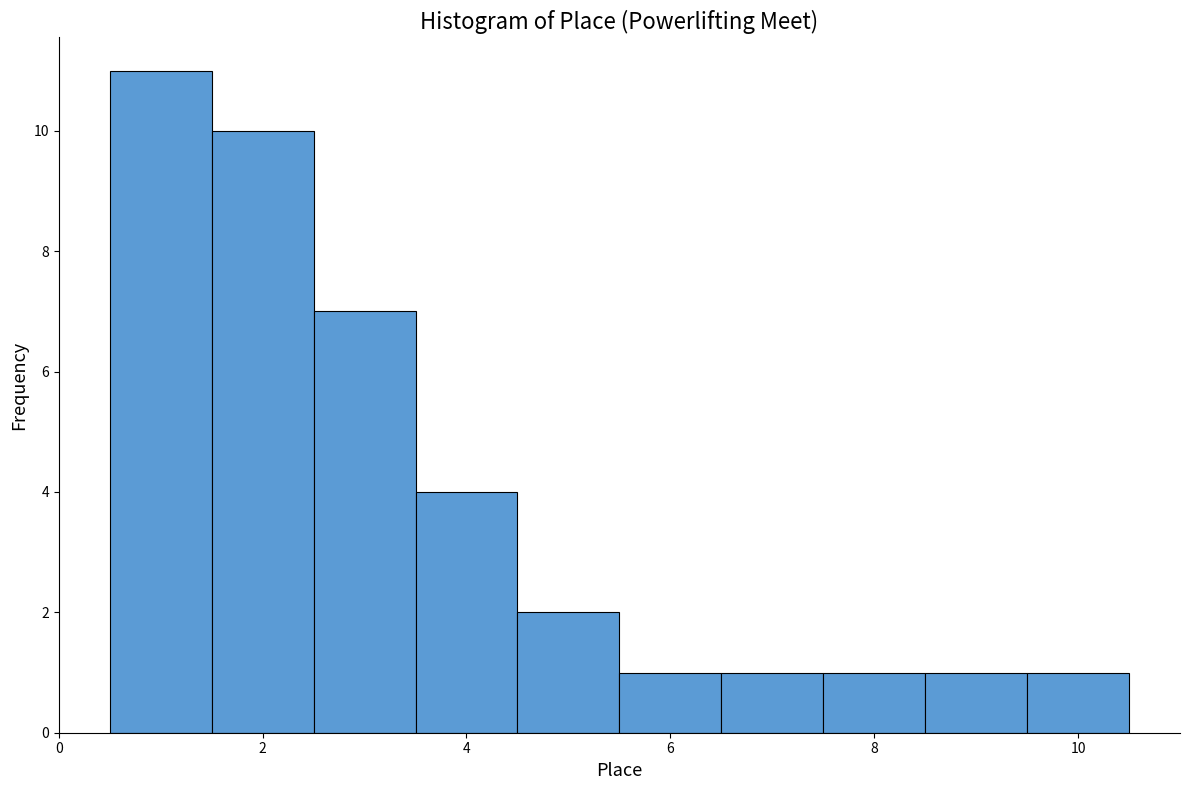

Which range on the x-axis has the tallest bar?

0.5 to 1.5